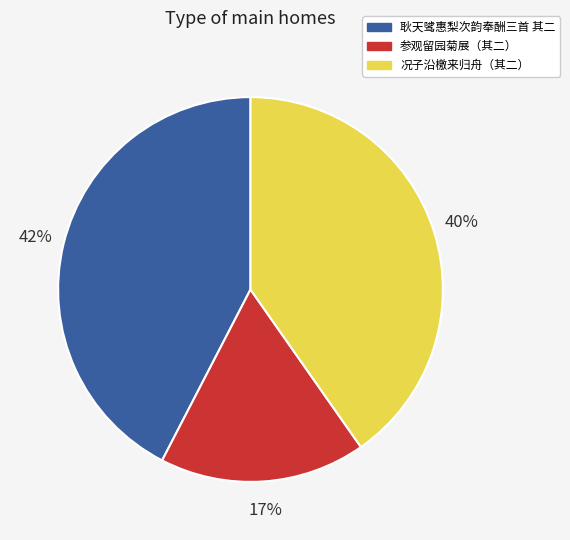

To the nearest percent, what is the difference between the largest and smallest slice percentages?

25%